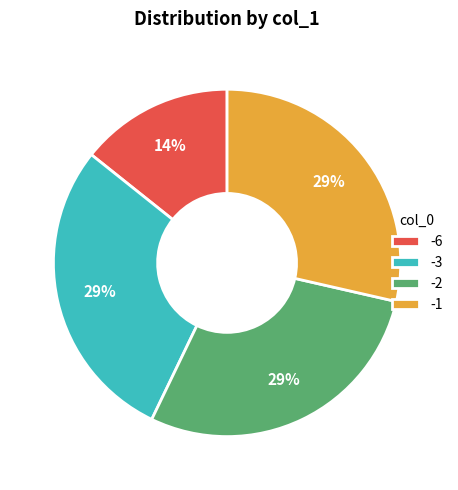

Which slice is the smallest?

-6